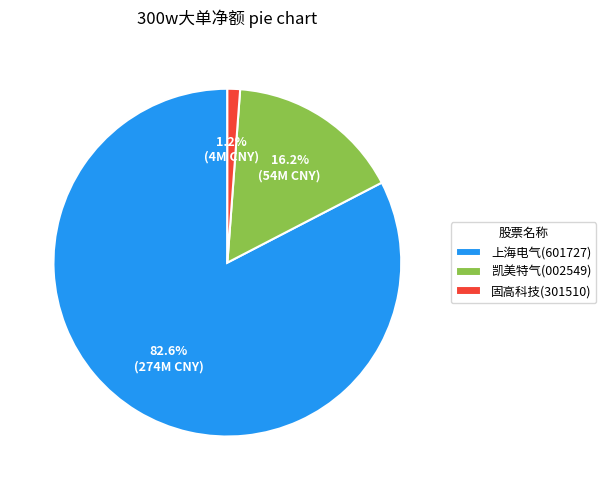

How many segments does this pie chart have?

3